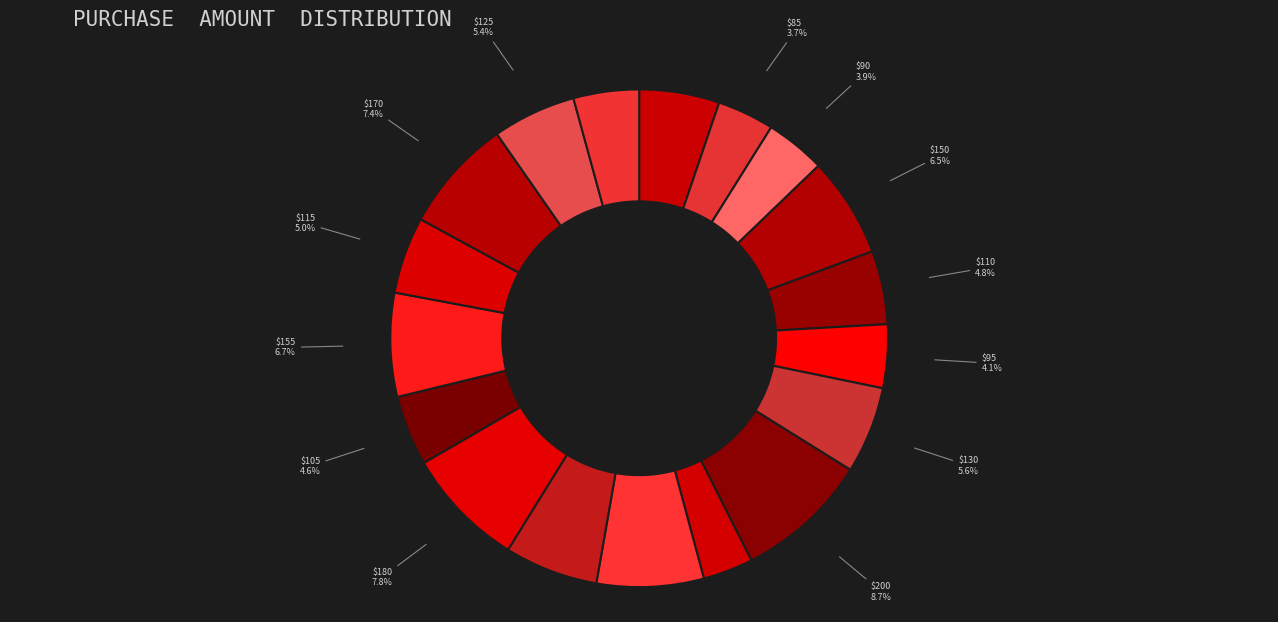

What portion of the pie excludes $125?

94.6%